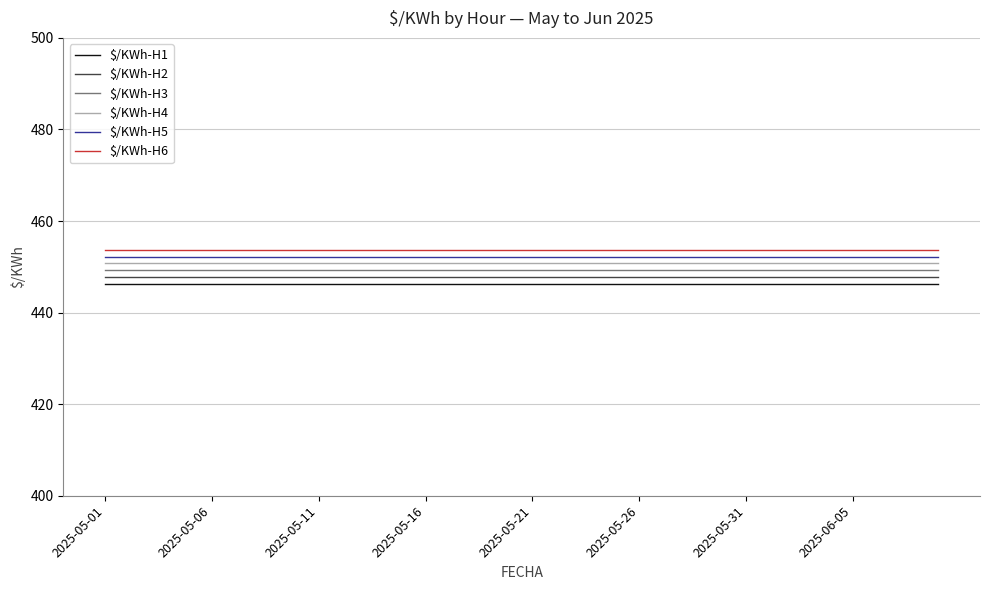

What are all the series names shown in the legend?

$/KWh-H1, $/KWh-H2, $/KWh-H3, $/KWh-H4, $/KWh-H5, $/KWh-H6